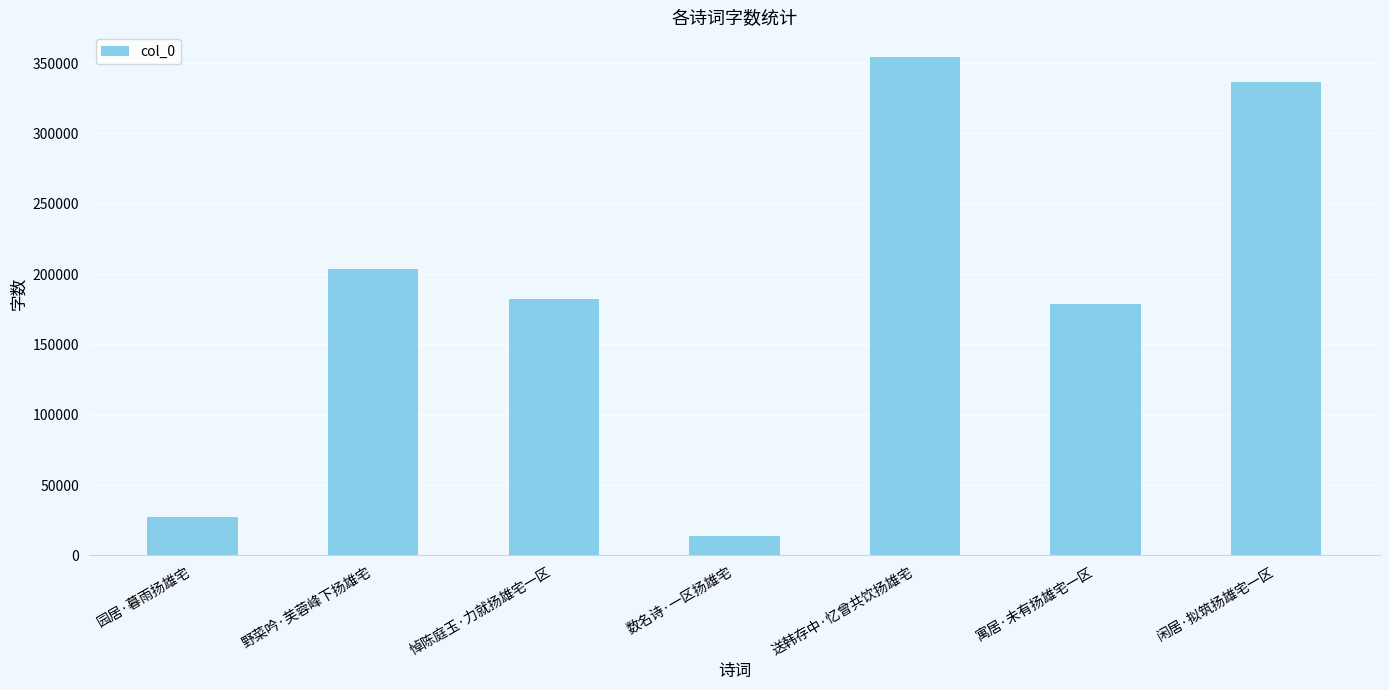

The chart shows a value of 58350 at 野菜吟·芙蓉峰下扬雄宅. True or false?

False